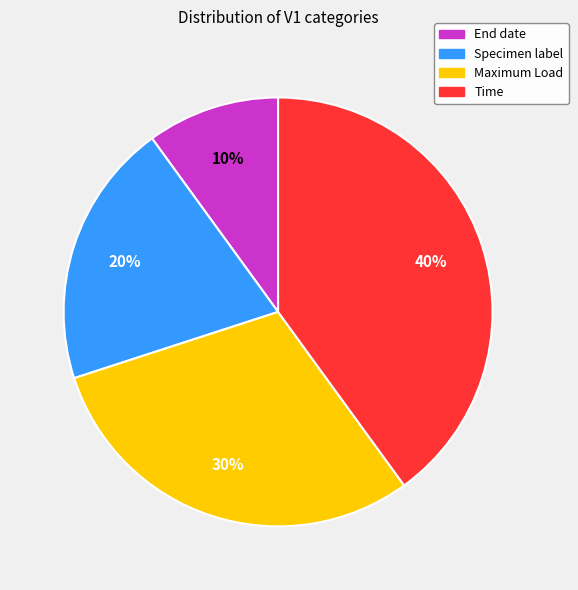

What is the largest slice in the pie chart?

Time